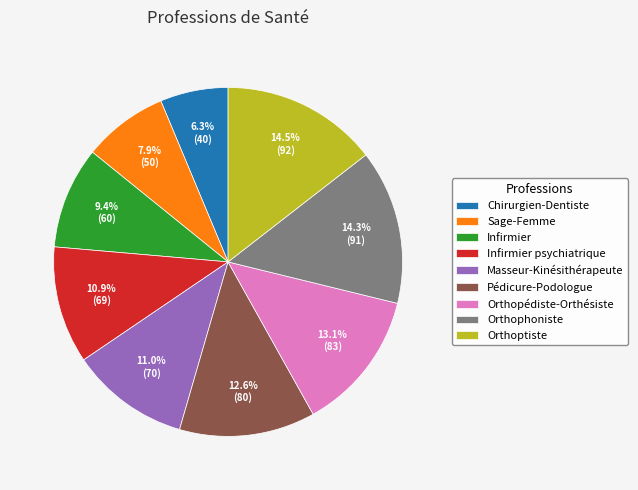

Which category has the smallest portion of the pie?

Chirurgien-Dentiste